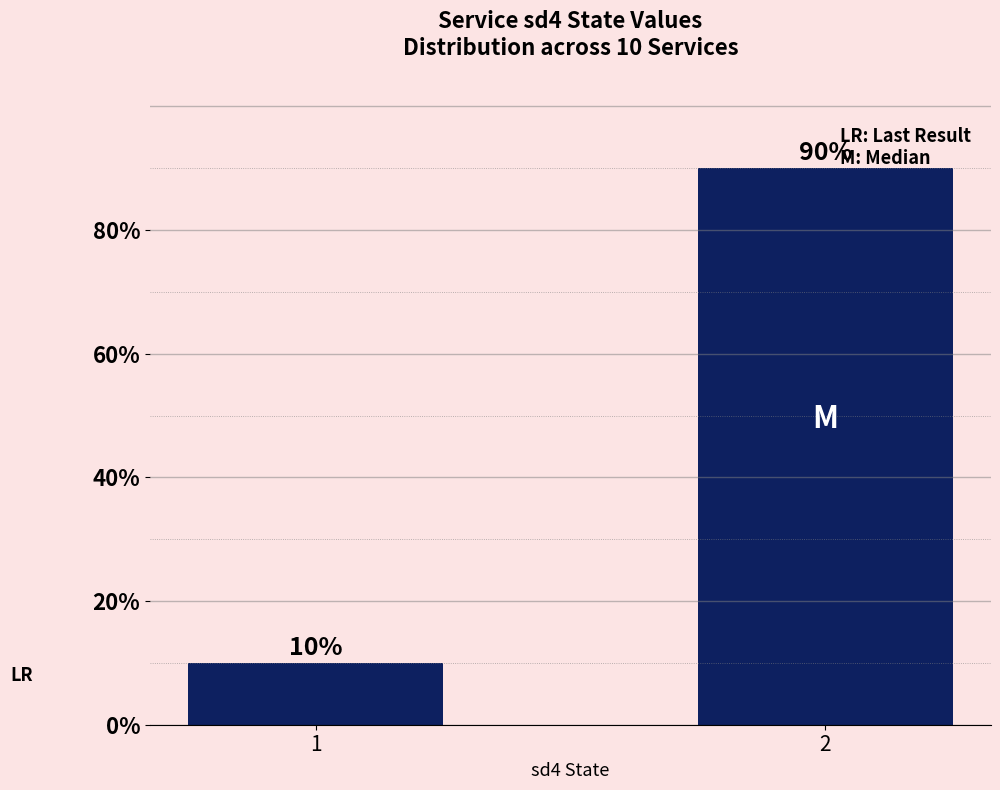

What is the difference between the maximum and minimum values?

80